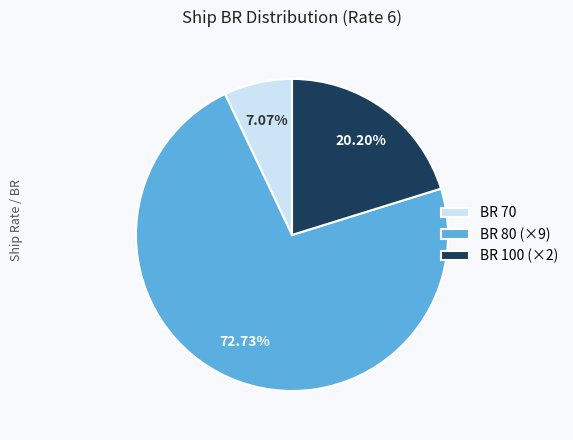

Is the sum of BR 70 and BR 100 (×2) greater than half?

No